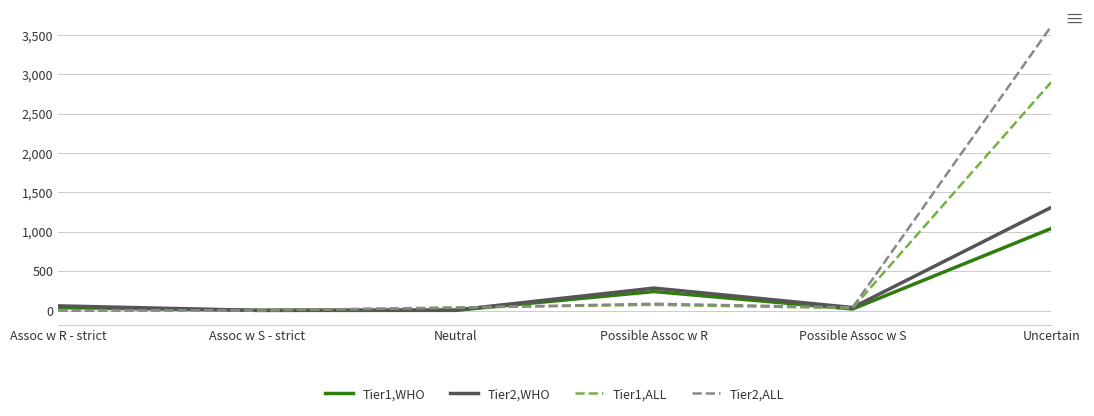

List the series in order of their peak value, highest first.

Tier2,ALL, Tier1,ALL, Tier2,WHO, Tier1,WHO